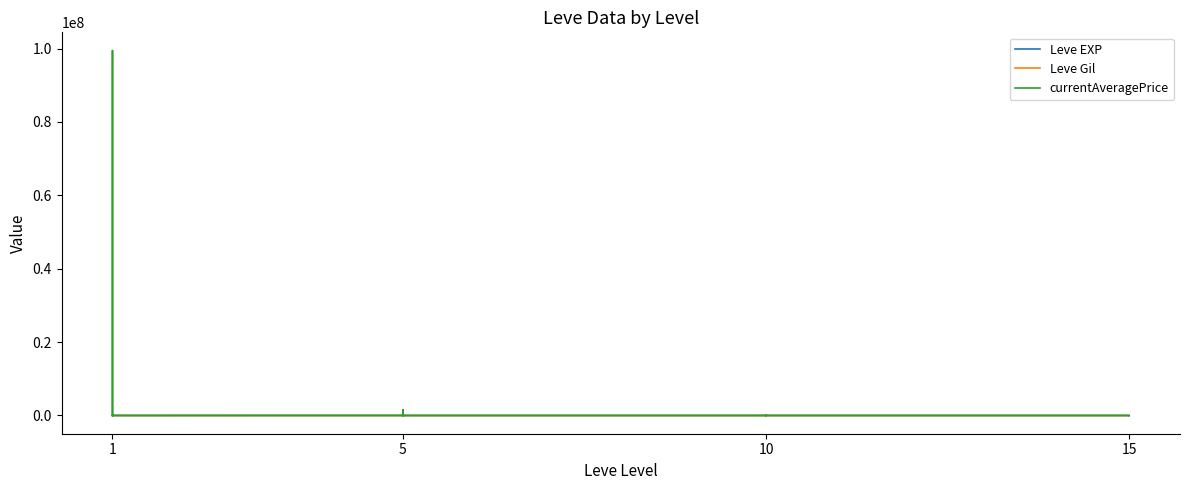

Between 1 and 5, which is larger?

1